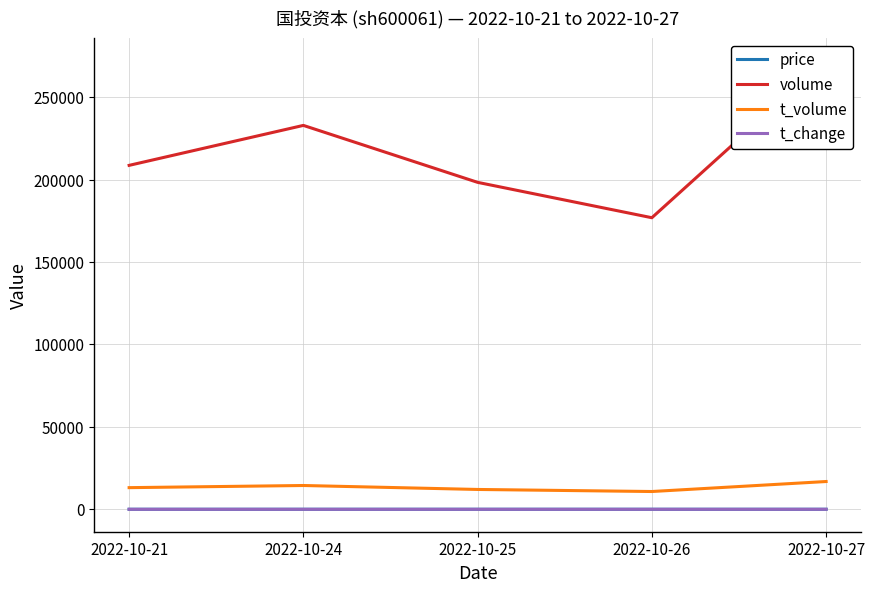

Which series has the largest range (max minus min)?

volume